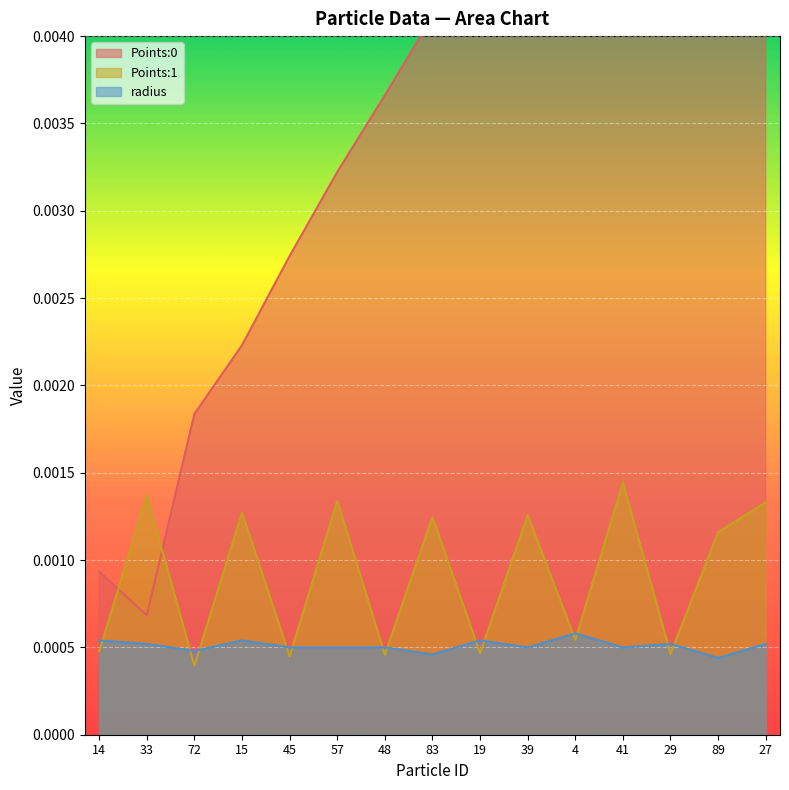

The value of Points:1 at 14 is 0.0. True or false?

False